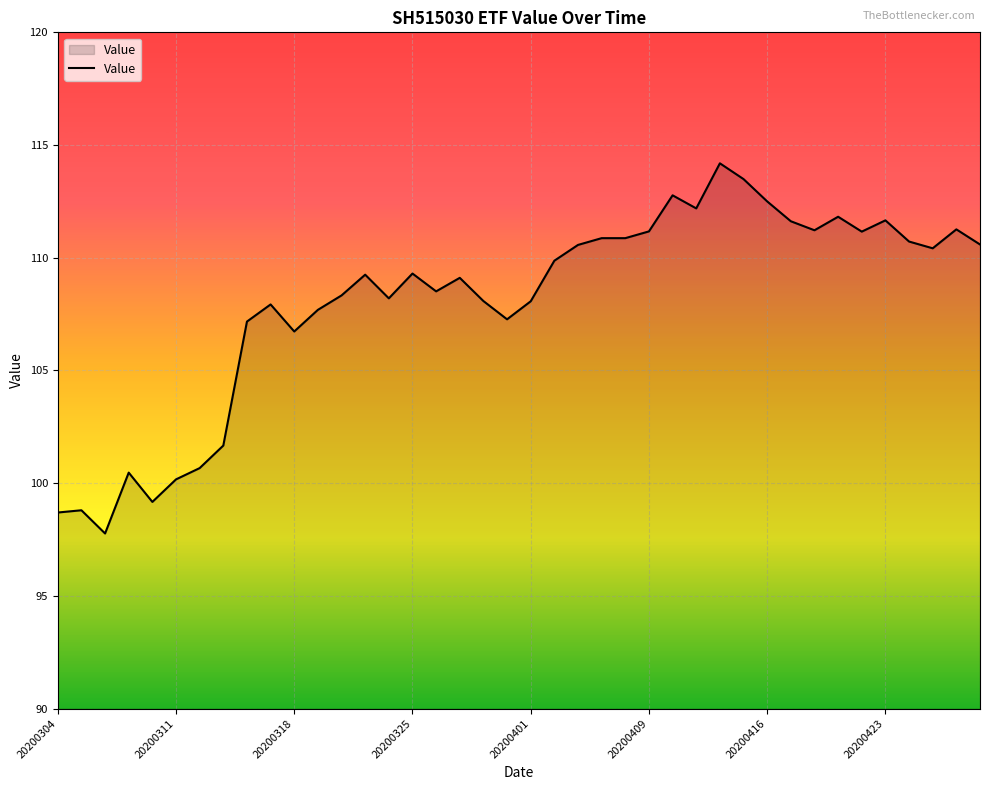

What is the difference between the maximum and minimum values?

16.4